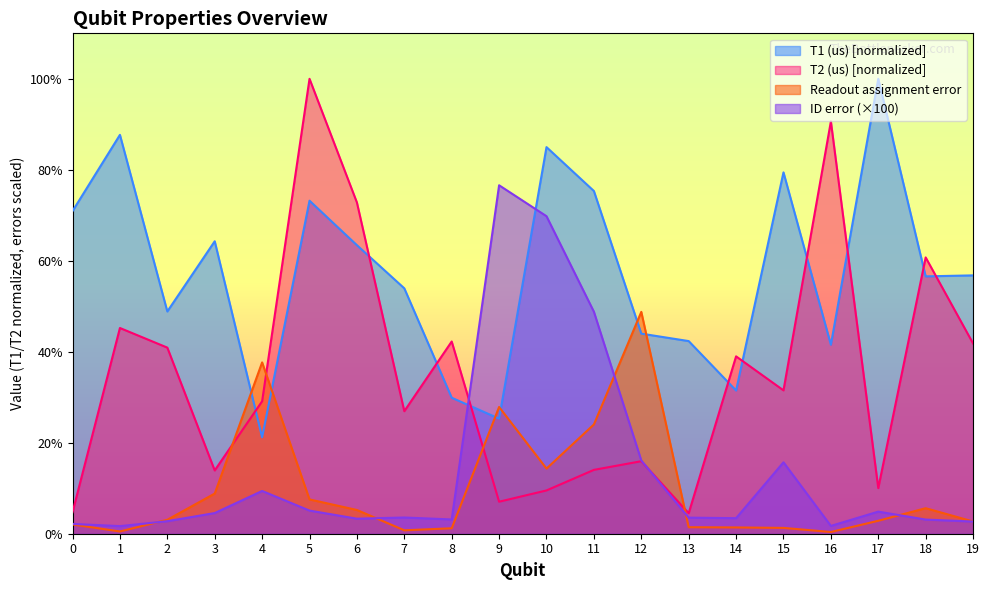

Rank the categories by Readout assignment error value from lowest to highest.

16, 1, 7, 8, 15, 14, 13, 0, 19, 17, 2, 6, 18, 5, 3, 10, 11, 9, 4, 12